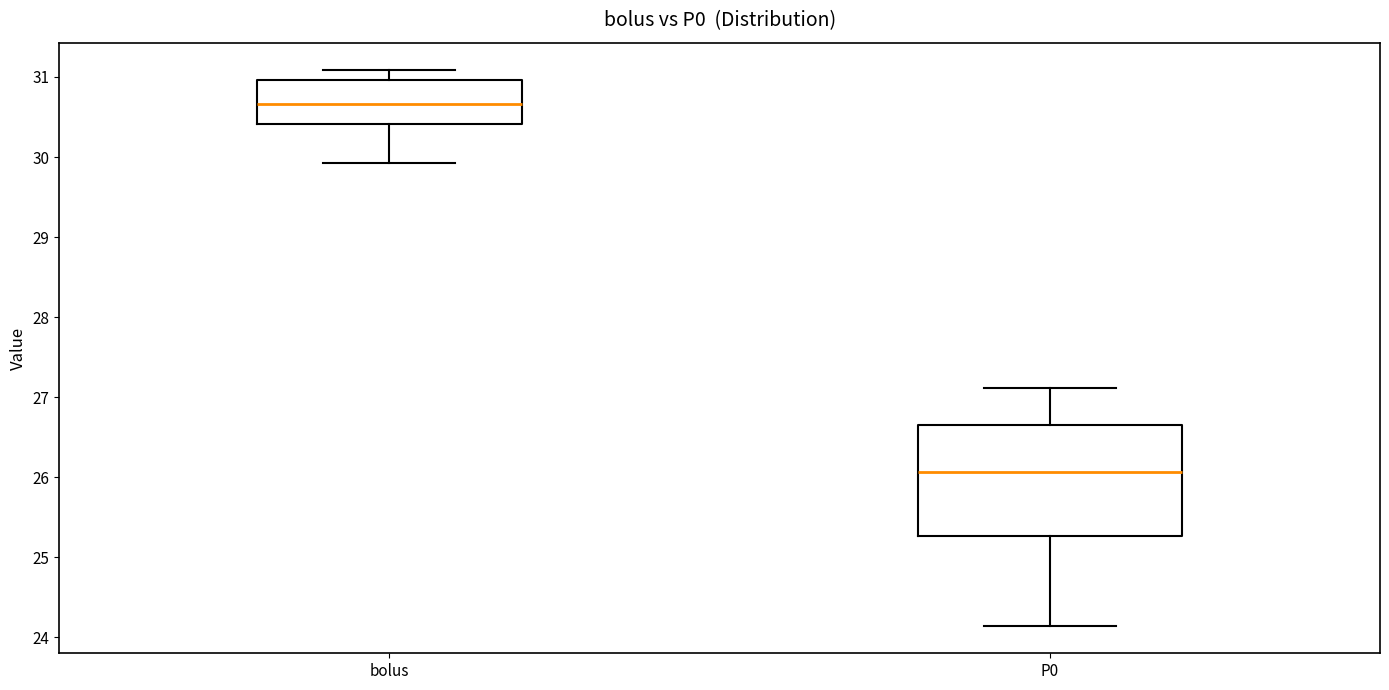

Which box's median line is the lowest?

P0